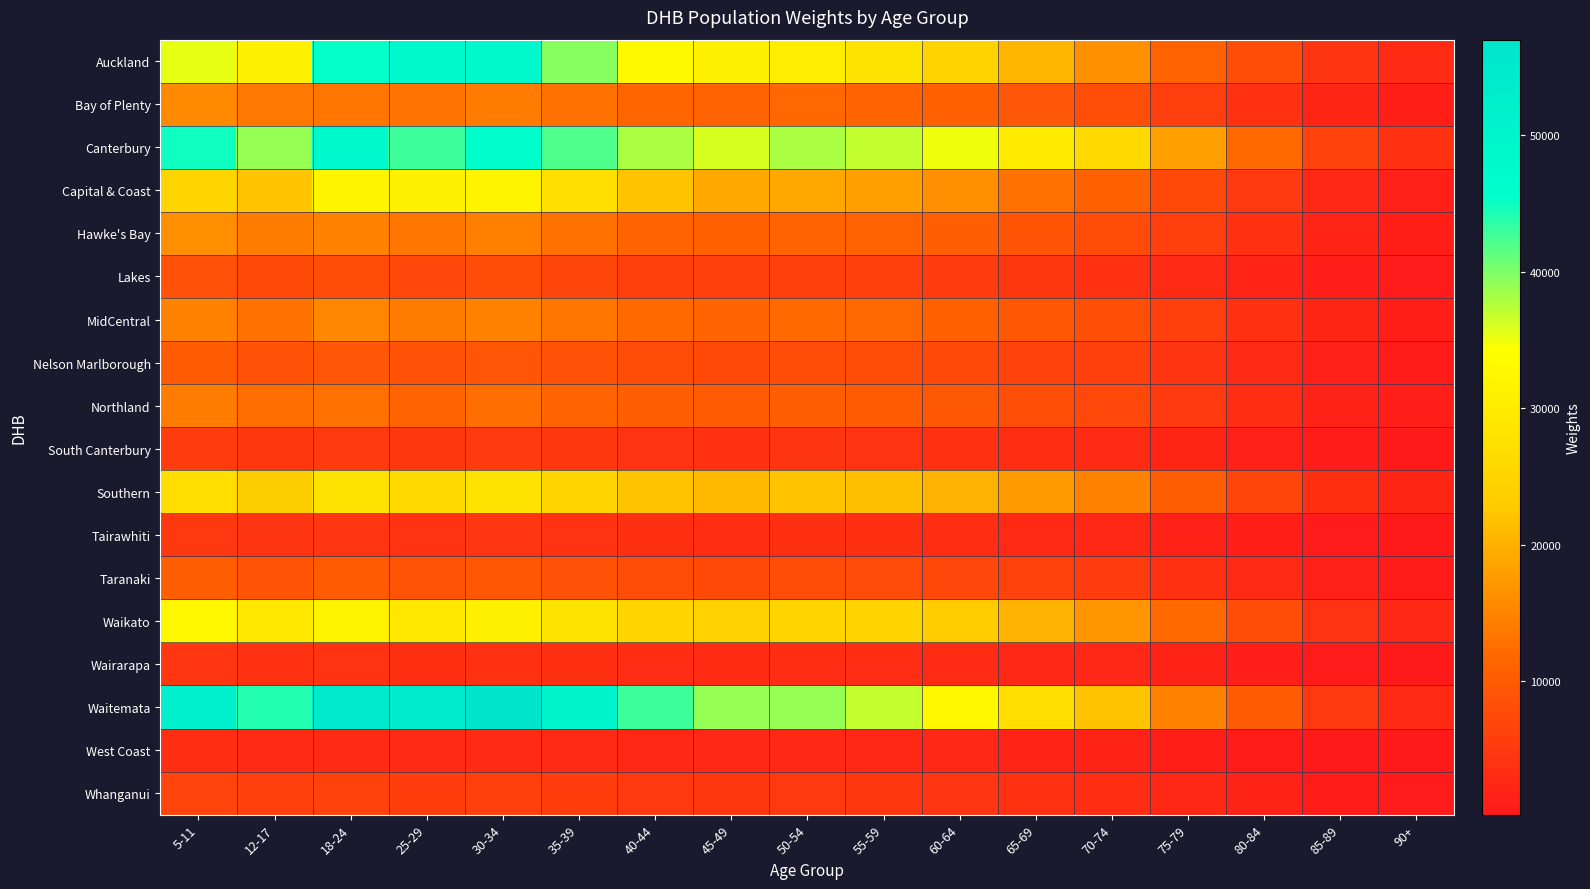

Reading right to left, list all the values displayed in this chart.

Auckland: 90+=2966	85-89=4457	80-84=7980	75-79=11157	70-74=16308	65-69=20514	60-64=24525	55-59=28383	50-54=30545	45-49=30920	40-44=33080	35-39=39693	30-34=48460	25-29=47712	18-24=45392	12-17=31194	5-11=35383
Bay of Plenty: 90+=1190	85-89=2030	80-84=3950	75-79=5900	70-74=8100	65-69=9500	60-64=10900	55-59=11500	50-54=11800	45-49=11200	40-44=11700	35-39=13000	30-34=14200	25-29=13200	18-24=13485	12-17=13700	5-11=15588
Canterbury: 90+=3800	85-89=6500	80-84=12000	75-79=18000	70-74=26000	65-69=30000	60-64=35000	55-59=37000	50-54=38000	45-49=36000	40-44=38000	35-39=42000	30-34=46000	25-29=43000	18-24=48000	12-17=39000	5-11=45000
Capital & Coast: 90+=1500	85-89=2600	80-84=5000	75-79=7500	70-74=11000	65-69=13000	60-64=16000	55-59=18000	50-54=19000	45-49=19000	40-44=22000	35-39=27000	30-34=32000	25-29=31000	18-24=32000	12-17=22000	5-11=25000
Hawke's Bay: 90+=1200	85-89=2000	80-84=3900	75-79=5800	70-74=8000	65-69=9200	60-64=10500	55-59=11200	50-54=11500	45-49=11000	40-44=11500	35-39=13000	30-34=14500	25-29=13500	18-24=15000	12-17=14000	5-11=16000
Lakes: 90+=560	85-89=950	80-84=1900	75-79=2900	70-74=4000	65-69=4700	60-64=5500	55-59=5900	50-54=6100	45-49=5900	40-44=6200	35-39=7000	30-34=7800	25-29=7200	18-24=7800	12-17=7400	5-11=8500
MidCentral: 90+=1200	85-89=2100	80-84=4000	75-79=6000	70-74=8300	65-69=9600	60-64=11000	55-59=11800	50-54=12000	45-49=11500	40-44=12000	35-39=13500	30-34=15000	25-29=14000	18-24=15500	12-17=13000	5-11=15000
Nelson Marlborough: 90+=870	85-89=1500	80-84=2900	75-79=4300	70-74=5800	65-69=6600	60-64=7500	55-59=7900	50-54=8000	45-49=7500	40-44=7800	35-39=8700	30-34=9500	25-29=8800	18-24=9500	12-17=8800	5-11=10000
Northland: 90+=1050	85-89=1800	80-84=3500	75-79=5200	70-74=7200	65-69=8400	60-64=9600	55-59=10200	50-54=10500	45-49=10000	40-44=10500	35-39=11500	30-34=12500	25-29=11500	18-24=13000	12-17=12500	5-11=14000
South Canterbury: 90+=450	85-89=770	80-84=1500	75-79=2200	70-74=3000	65-69=3500	60-64=4000	55-59=4200	50-54=4300	45-49=4000	40-44=4200	35-39=4700	30-34=5200	25-29=4800	18-24=5200	12-17=4800	5-11=5500
Southern: 90+=2100	85-89=3600	80-84=7000	75-79=10500	70-74=15000	65-69=17500	60-64=20000	55-59=21500	50-54=22000	45-49=21000	40-44=22000	35-39=25000	30-34=28000	25-29=26000	18-24=28000	12-17=23500	5-11=27000
Tairawhiti: 90+=360	85-89=610	80-84=1200	75-79=1800	70-74=2500	65-69=2900	60-64=3400	55-59=3600	50-54=3700	45-49=3500	40-44=3700	35-39=4100	30-34=4500	25-29=4100	18-24=4600	12-17=4400	5-11=5000
Taranaki: 90+=810	85-89=1380	80-84=2700	75-79=4000	70-74=5500	65-69=6400	60-64=7300	55-59=7700	50-54=7900	45-49=7500	40-44=7900	35-39=8800	30-34=9600	25-29=8900	18-24=9800	12-17=9200	5-11=10500
Waikato: 90+=2400	85-89=4100	80-84=8000	75-79=12000	70-74=17000	65-69=20000	60-64=23000	55-59=24500	50-54=25000	45-49=24000	40-44=25000	35-39=28000	30-34=31000	25-29=29000	18-24=32000	12-17=29000	5-11=33000
Wairarapa: 90+=330	85-89=560	80-84=1100	75-79=1650	70-74=2300	65-69=2600	60-64=3000	55-59=3200	50-54=3300	45-49=3100	40-44=3300	35-39=3700	30-34=4000	25-29=3700	18-24=4100	12-17=3900	5-11=4500
Waitemata: 90+=2900	85-89=5000	80-84=9800	75-79=15000	70-74=22000	65-69=27000	60-64=33000	55-59=37000	50-54=39000	45-49=39000	40-44=43000	35-39=50000	30-34=57000	25-29=54000	18-24=55000	12-17=44000	5-11=52000
West Coast: 90+=250	85-89=430	80-84=840	75-79=1250	70-74=1700	65-69=2000	60-64=2300	55-59=2400	50-54=2500	45-49=2300	40-44=2400	35-39=2700	30-34=3000	25-29=2800	18-24=3100	12-17=2900	5-11=3400
Whanganui: 90+=510	85-89=860	80-84=1700	75-79=2500	70-74=3500	65-69=4000	60-64=4600	55-59=4900	50-54=5000	45-49=4800	40-44=5000	35-39=5600	30-34=6100	25-29=5700	18-24=6300	12-17=6000	5-11=6800